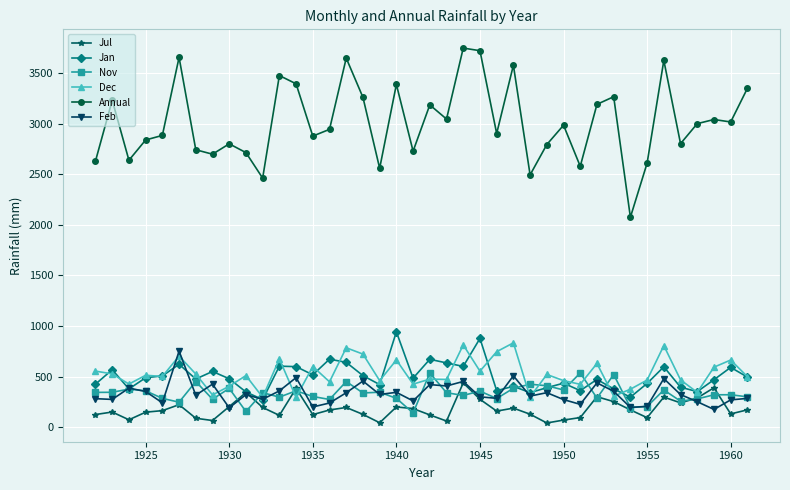

What is the average value of the Jul series?

179.8